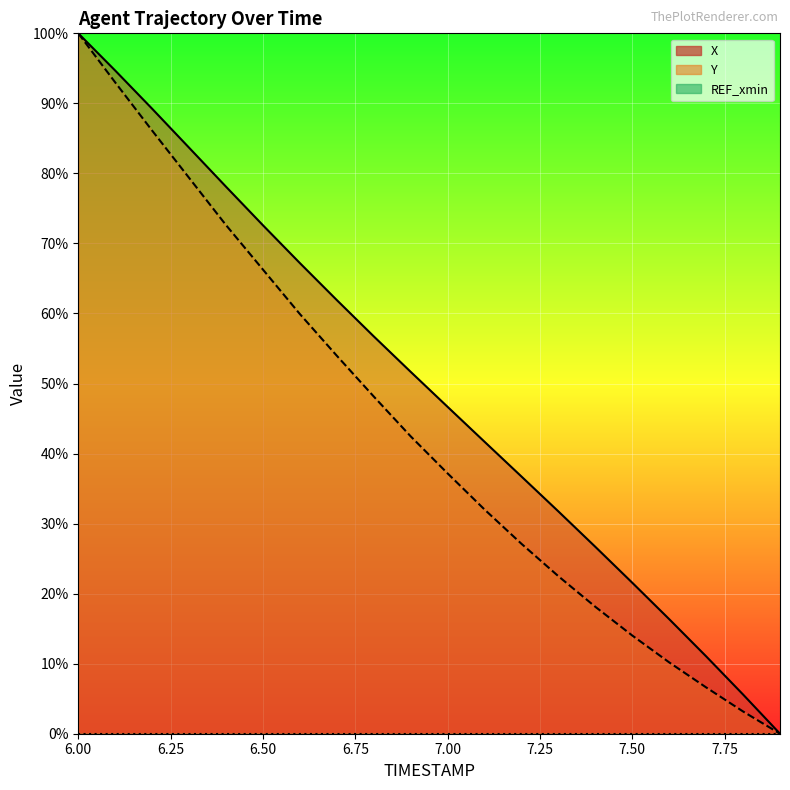

True or false: X and Y cross at least once.

False